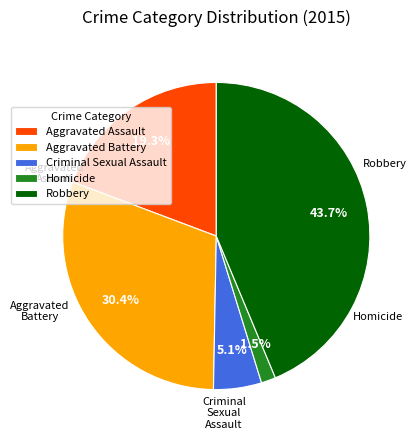

What is the smallest slice in the pie chart?

Homicide